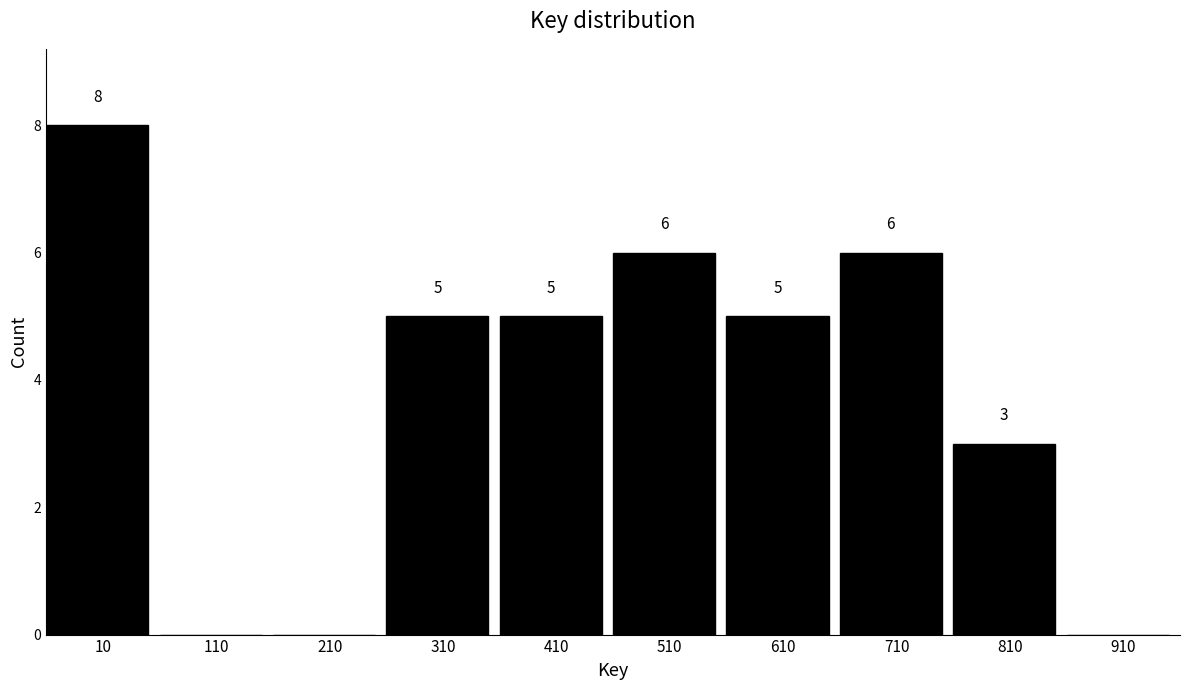

Reading left to right, what are all the values shown in this chart?

10=8	110=0	210=0	310=5	410=5	510=6	610=5	710=6	810=3	910=0